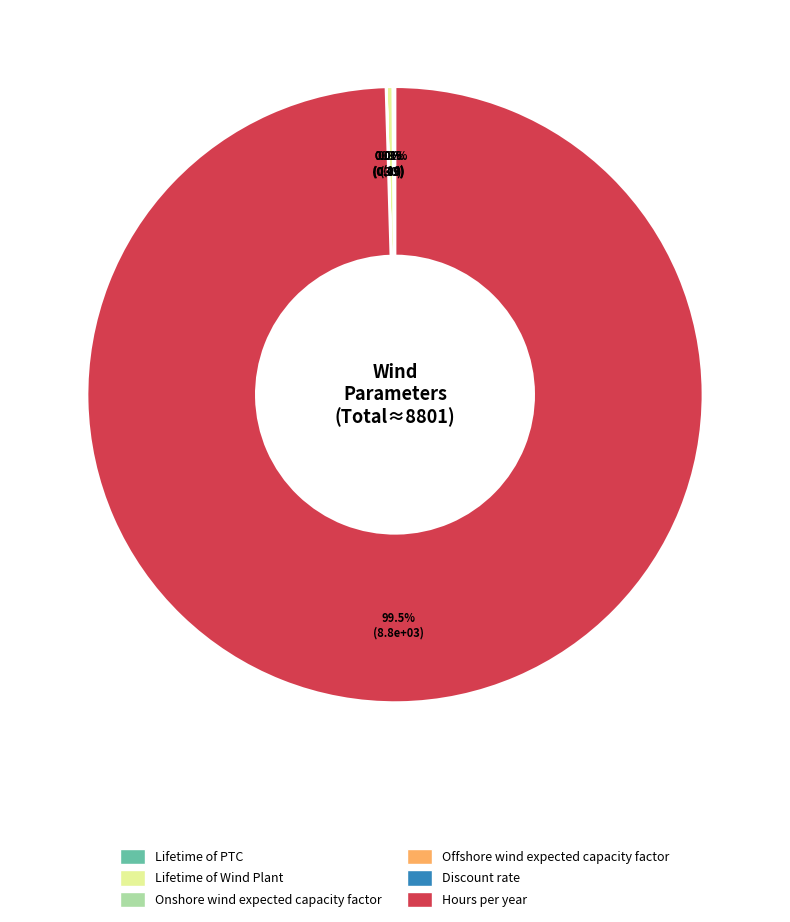

The Lifetime of Wind Plant slice represents 0% of the pie. True or false?

True